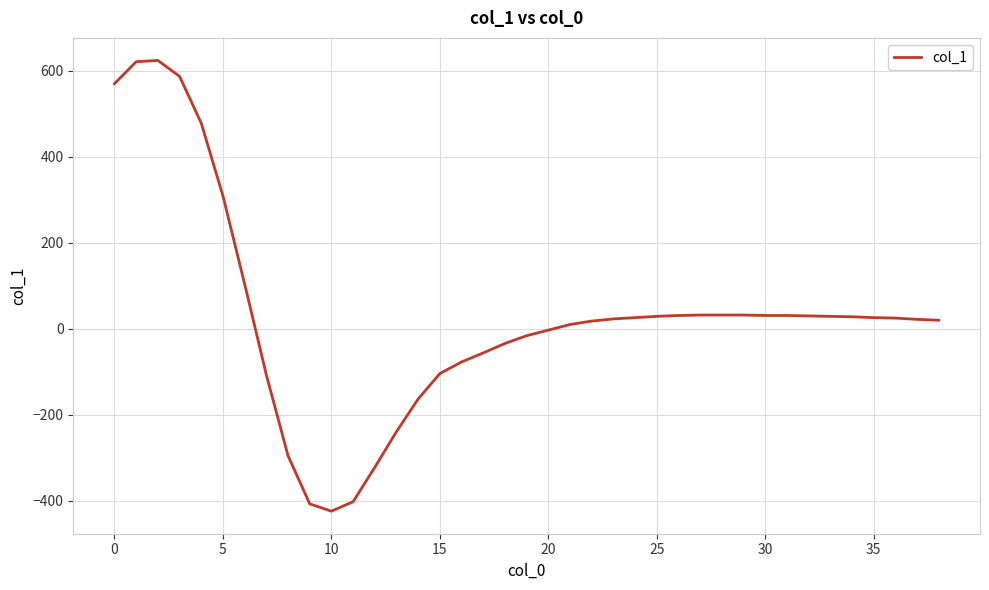

What is the difference between the second highest and minimum values?

1045